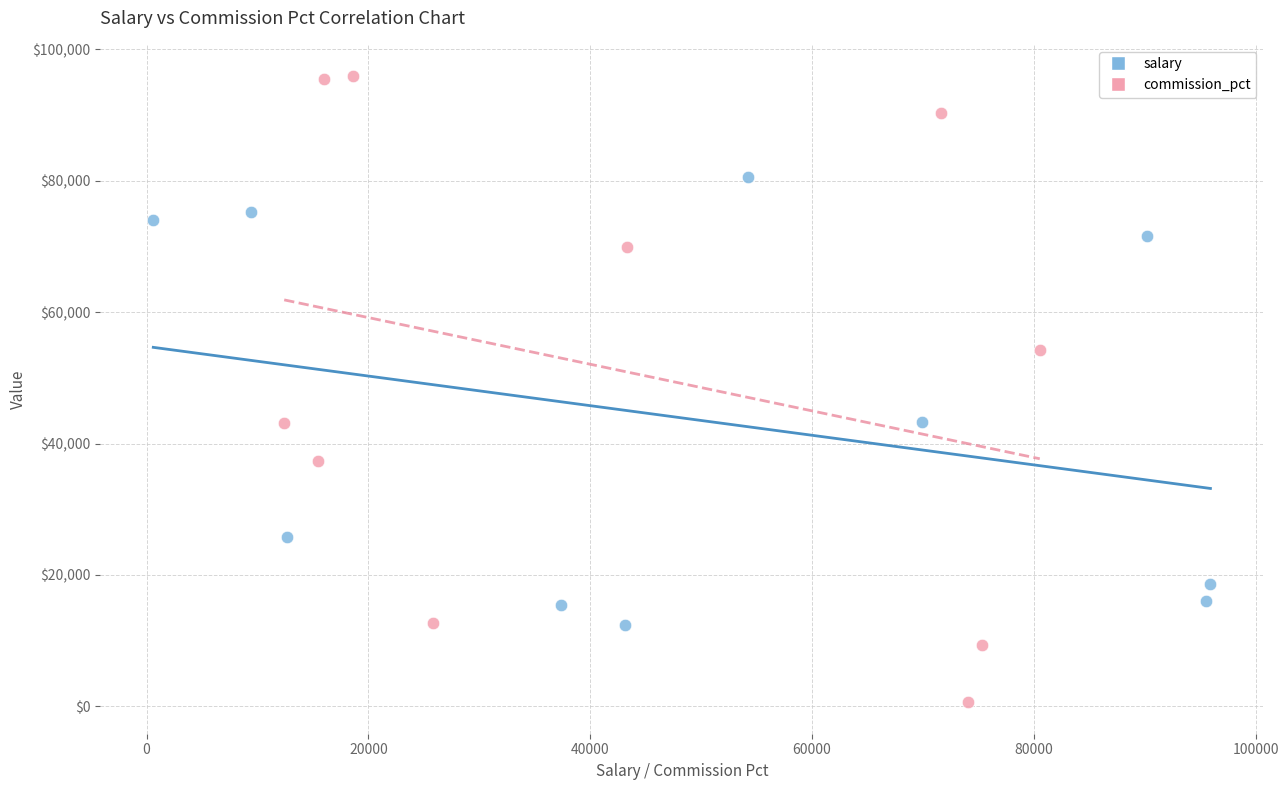

Which series contains the highest Y value?

commission_pct